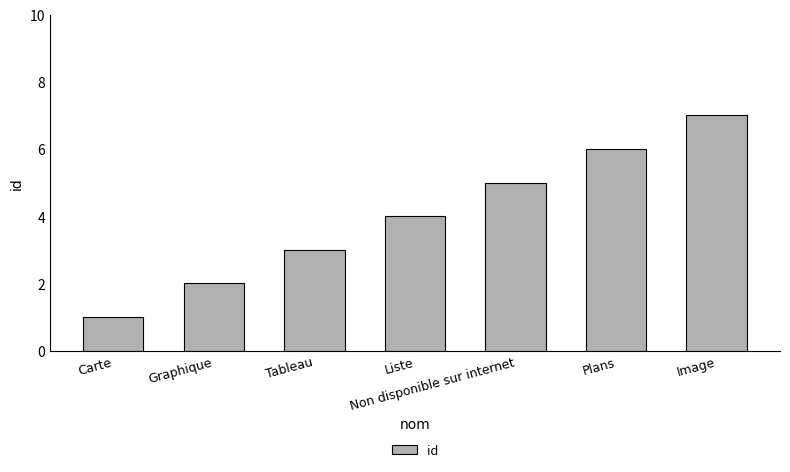

What is the change in value from Tableau to Non disponible sur internet?

+2